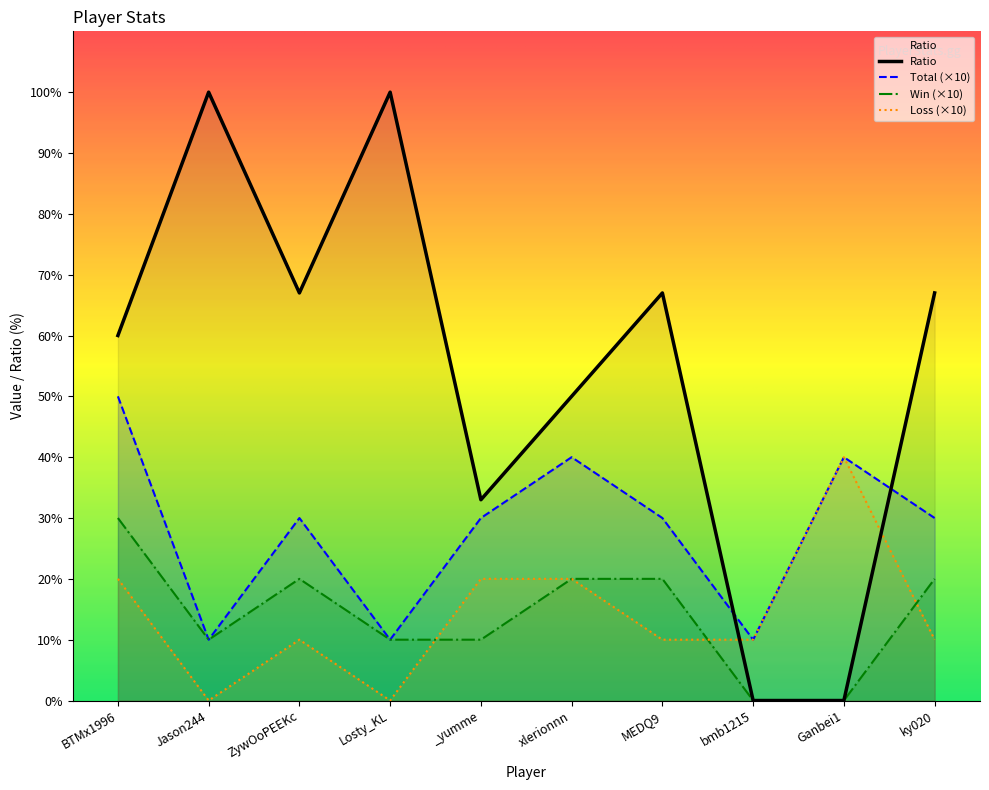

Reading left to right, transcribe all the data shown in this chart.

Win: BTMx1996=30	Jason244=10	ZywOoPEEKc=20	Losty_KL=10	_yumme=10	xlerionnn=20	MEDQ9=20	bmb1215=0	Ganbei1=0	ky020=20
Loss: BTMx1996=20	Jason244=0	ZywOoPEEKc=10	Losty_KL=0	_yumme=20	xlerionnn=20	MEDQ9=10	bmb1215=10	Ganbei1=40	ky020=10
Ratio: BTMx1996=60	Jason244=100	ZywOoPEEKc=67	Losty_KL=100	_yumme=33	xlerionnn=50	MEDQ9=67	bmb1215=0	Ganbei1=0	ky020=67
Total: BTMx1996=50	Jason244=10	ZywOoPEEKc=30	Losty_KL=10	_yumme=30	xlerionnn=40	MEDQ9=30	bmb1215=10	Ganbei1=40	ky020=30